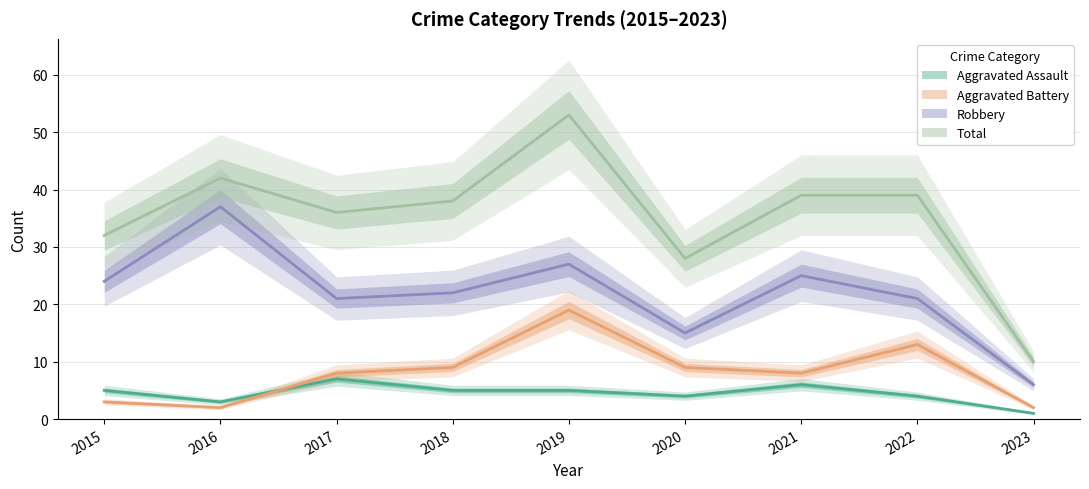

What is the spread (max minus min) of values at 2022?

35